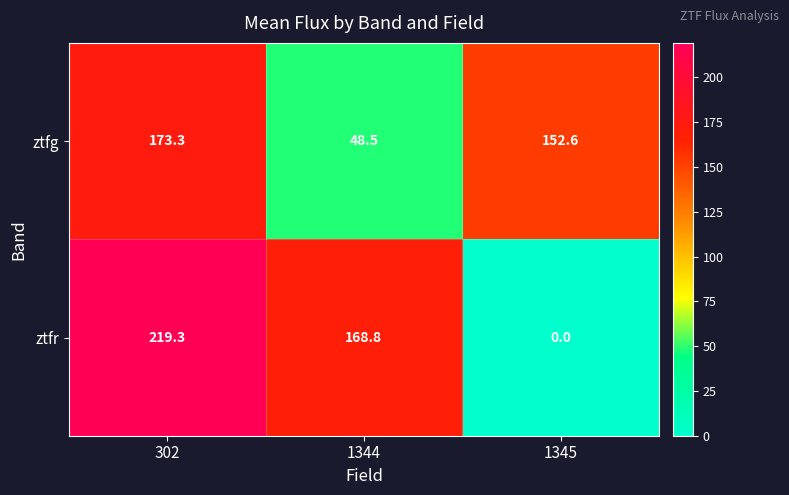

Reading left to right, extract all data points from this chart.

ztfg: 173.3	48.5	152.6
ztfr: 219.3	168.8	0.0